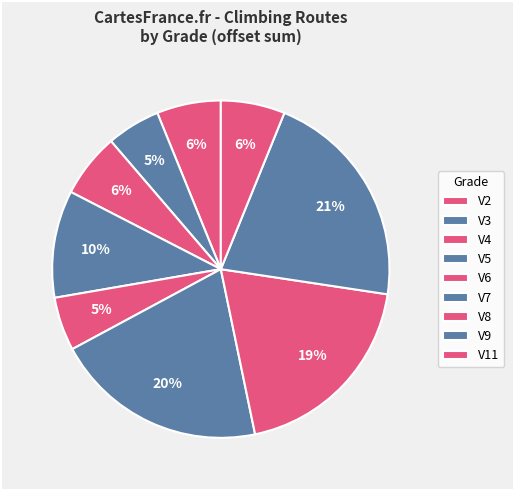

True or false: V8 accounts for 19% of the total.

True